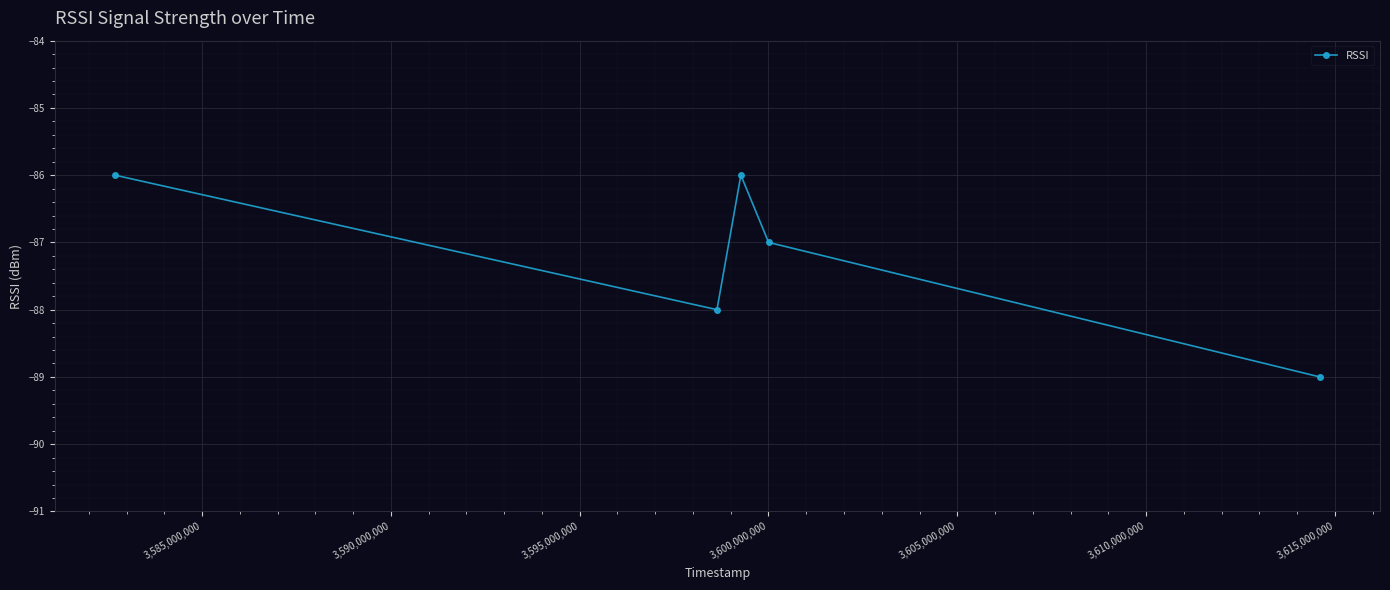

What is the smallest value displayed?

-89